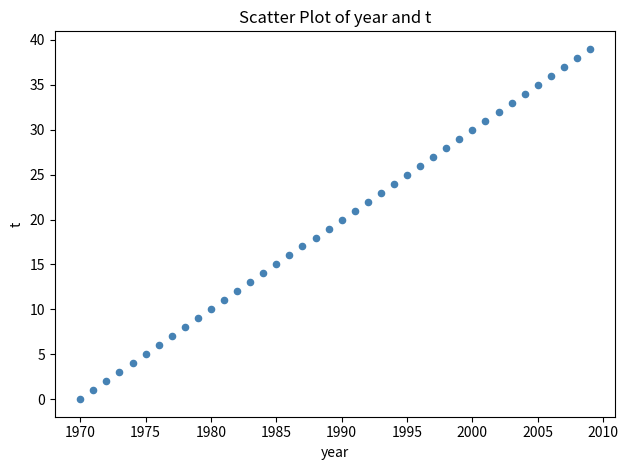

What is the range of X values (max minus min)?

39